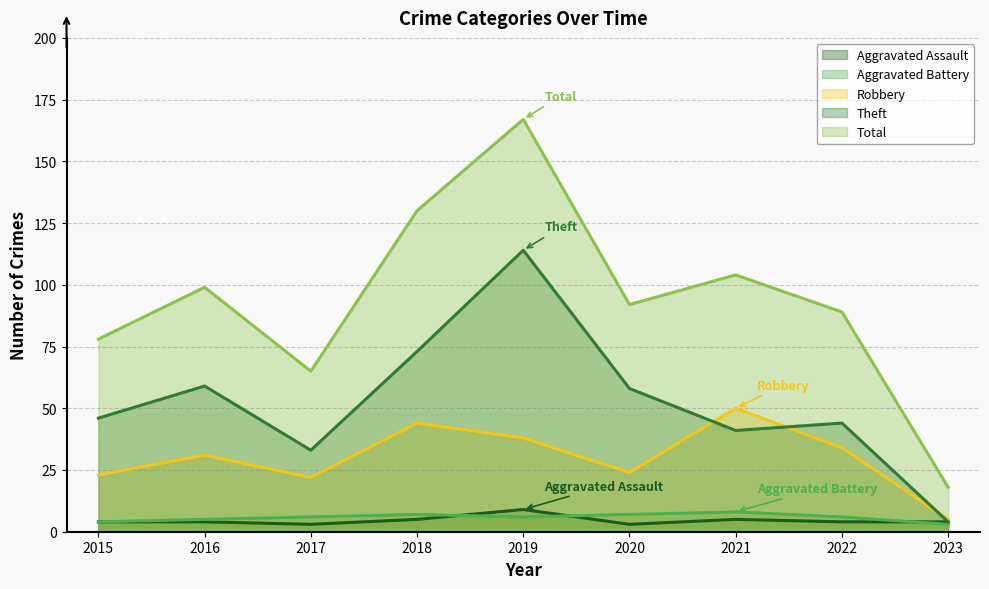

What is the average value of the Theft series?

52